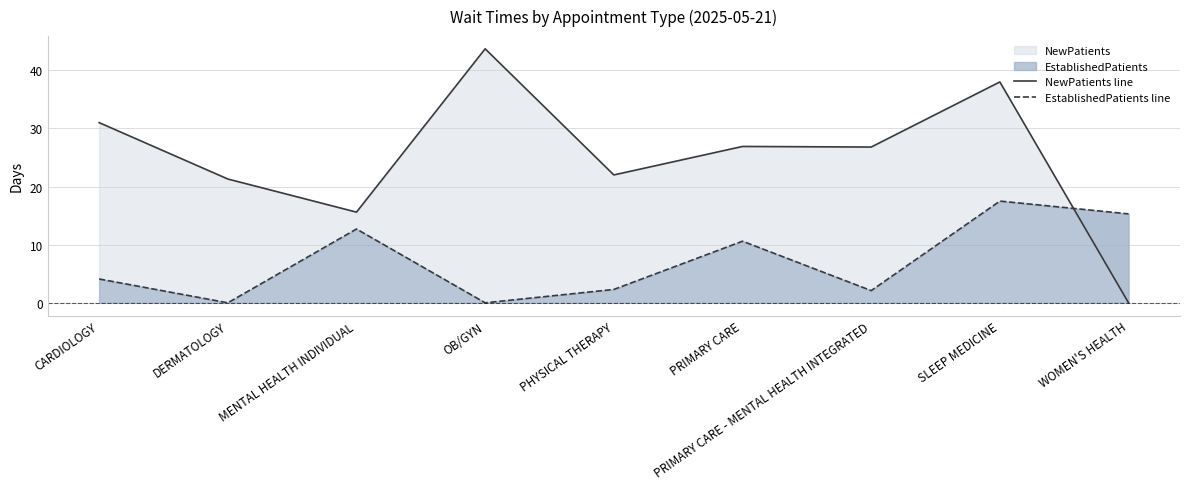

What value does the EstablishedPatients line series have at SLEEP MEDICINE?

17.5